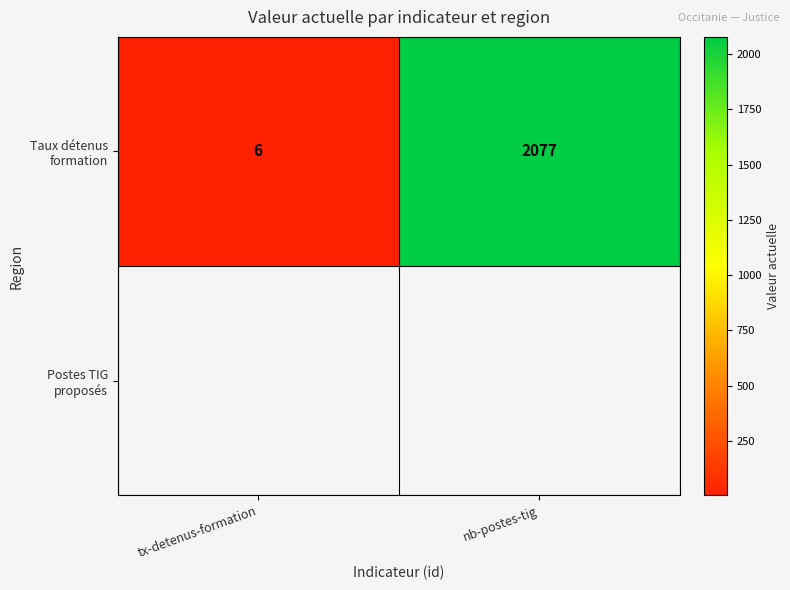

How many categories are shown in the chart?

2